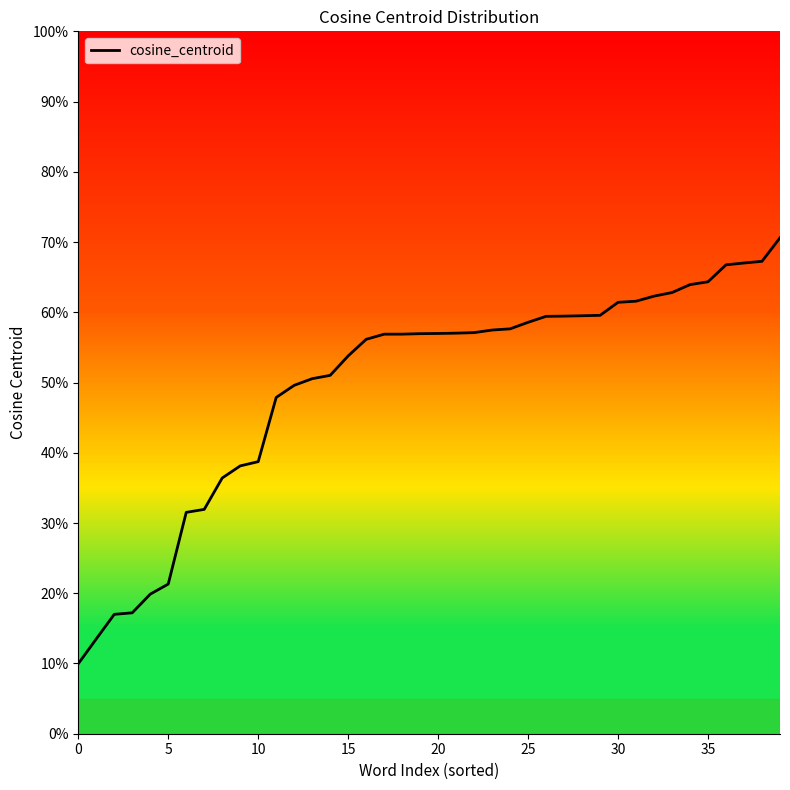

What is the smallest value displayed?

0.1